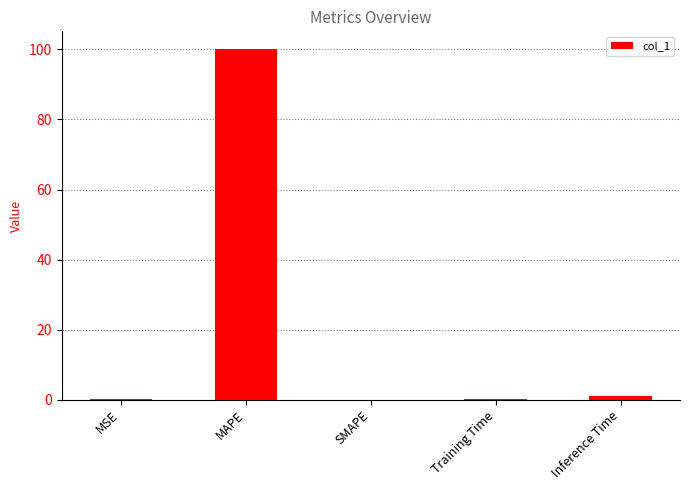

The chart shows a value of 178.8 at MAPE. True or false?

False